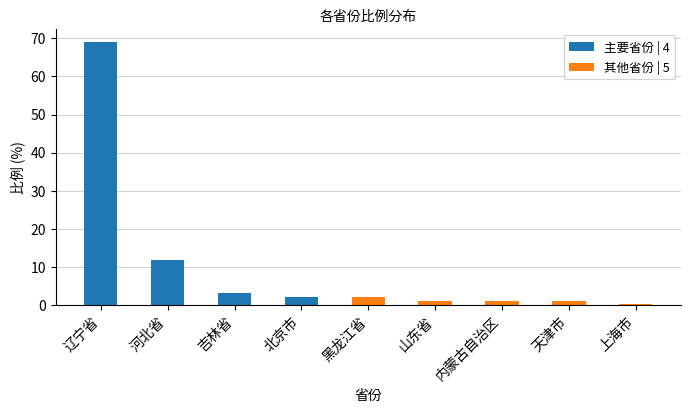

Rank the series by their maximum value, from highest to lowest.

主要省份 | 4, 其他省份 | 5